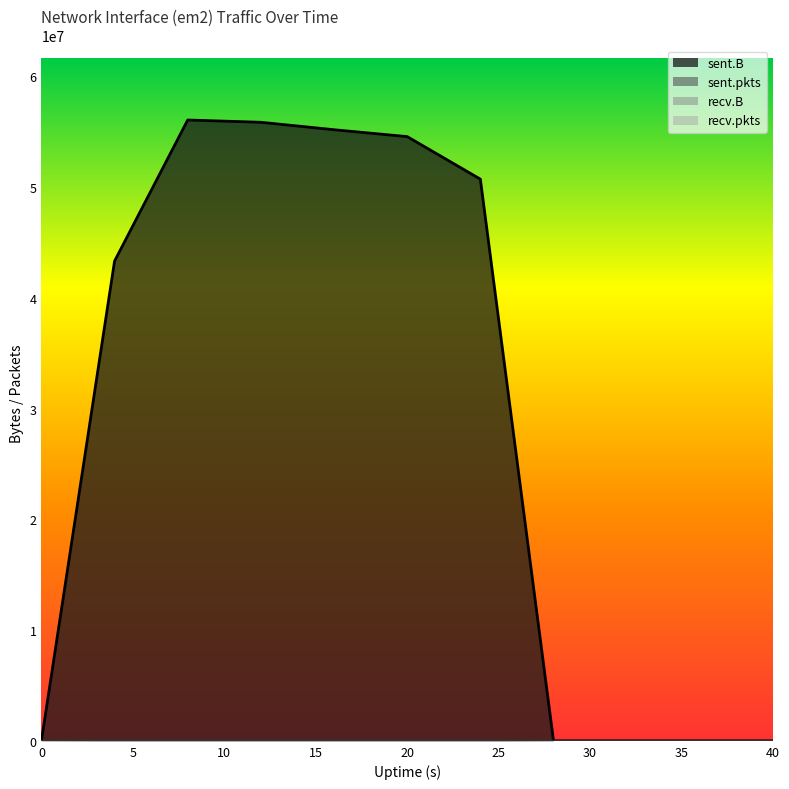

Which series changed the most between 12 and 36?

sent.B